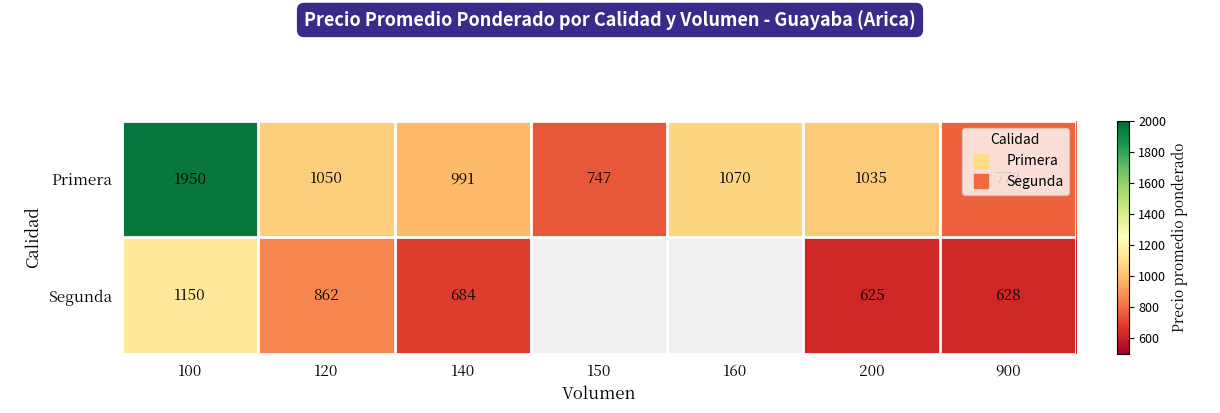

The value of Primera at 900 is 414.2. True or false?

False